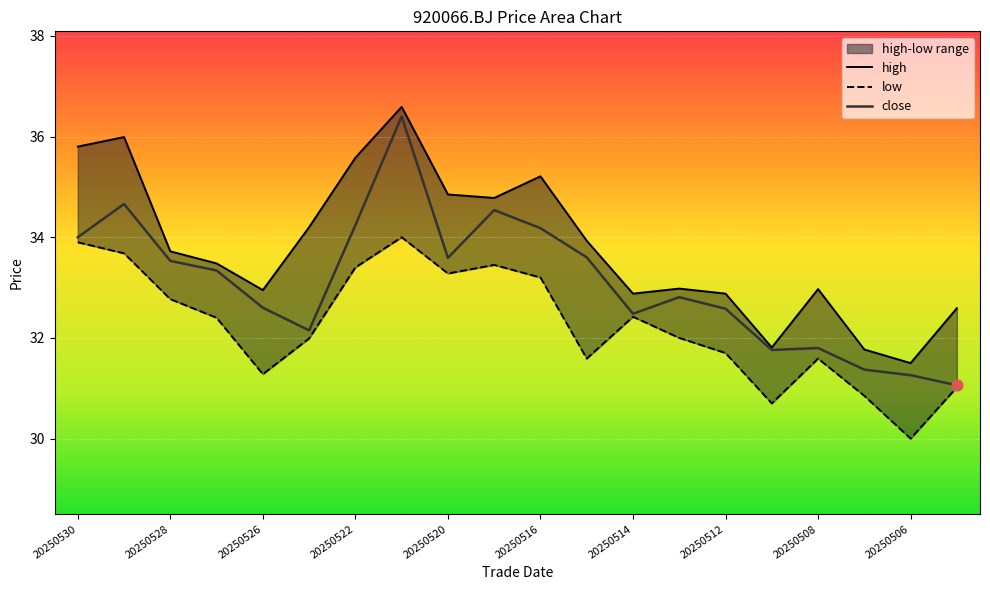

At which category is the sum across all series the highest?

20250521